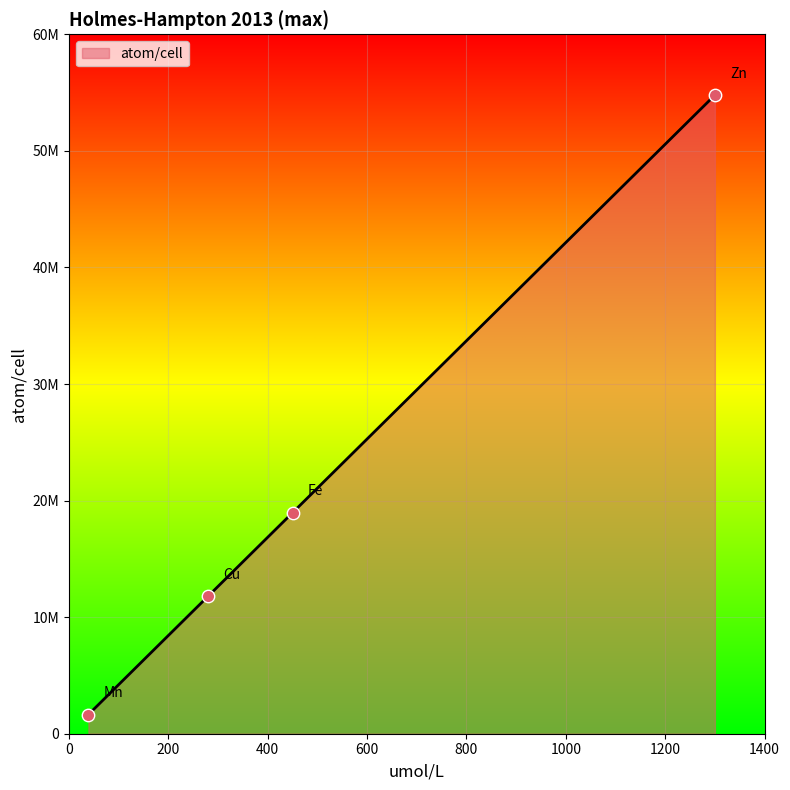

Is this an area chart (filled region under the line)?

Yes